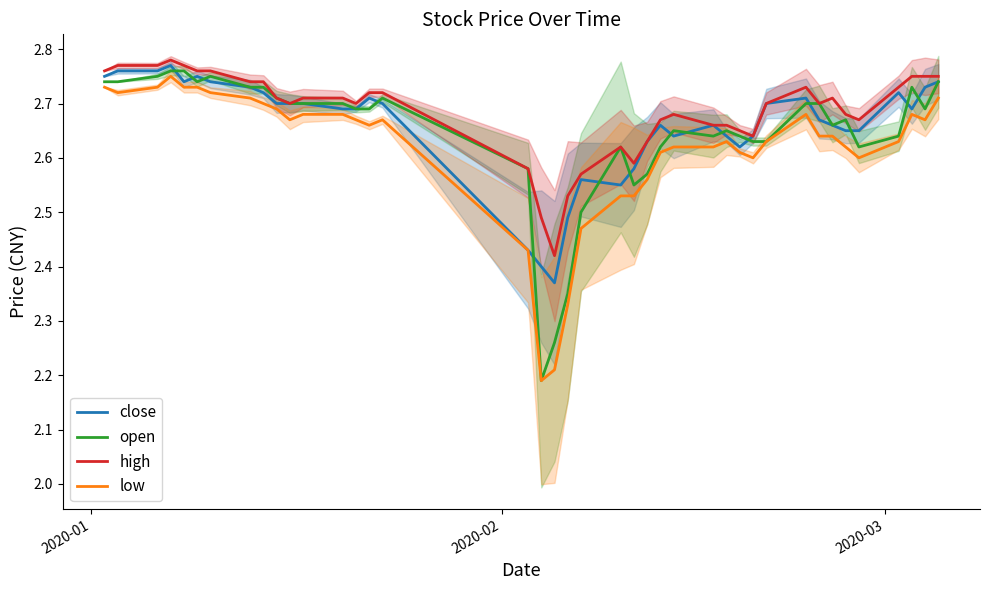

What is the difference between the second highest and second lowest values in the open series?

0.5